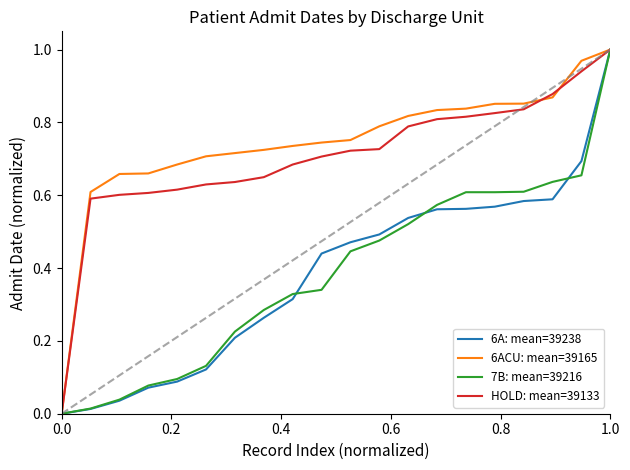

How many categories are shown in the chart?

20